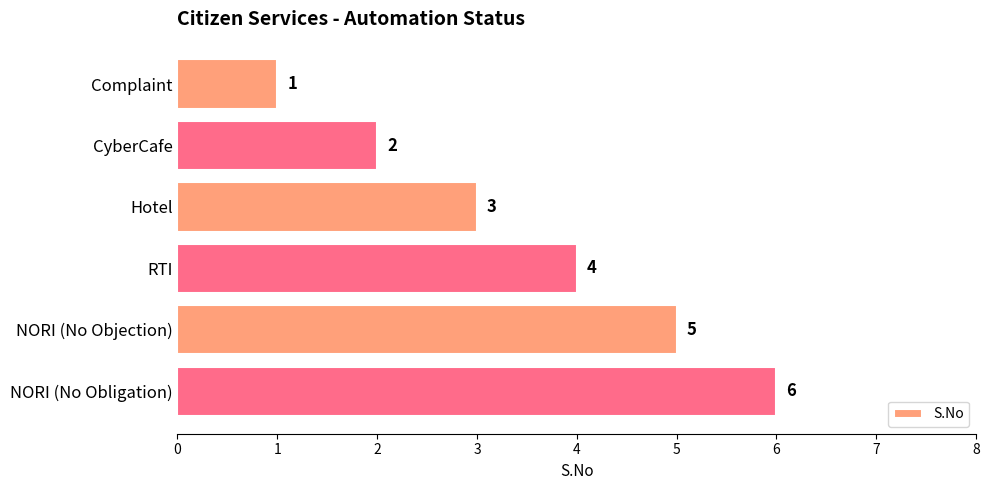

What is the average value?

4